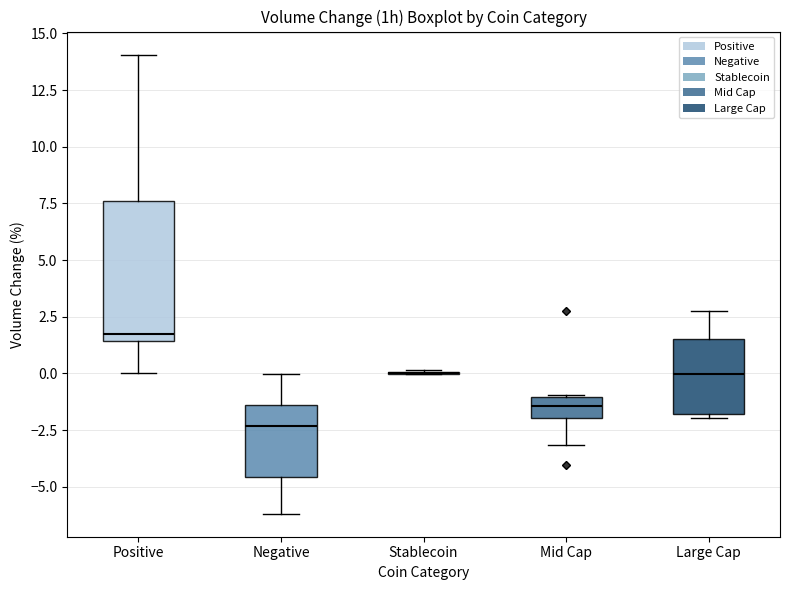

Comparing the boxes themselves (not the whiskers), which one is the tallest?

Positive